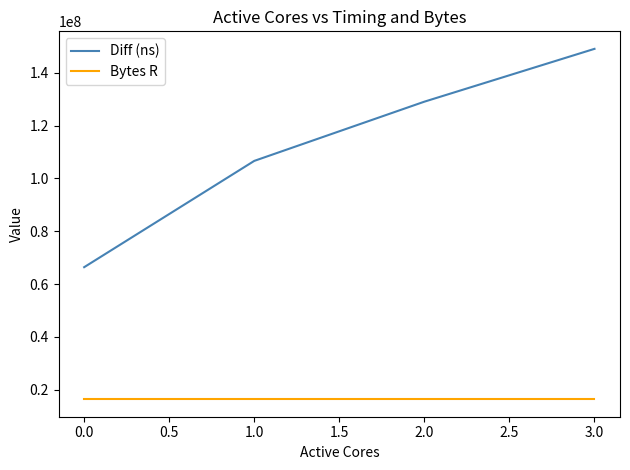

Reading left to right, what are all the values shown in this chart?

Diff (ns): 66393563	106651356	129080728	149087747
Bytes R: 16384000	16384000	16384000	16384000